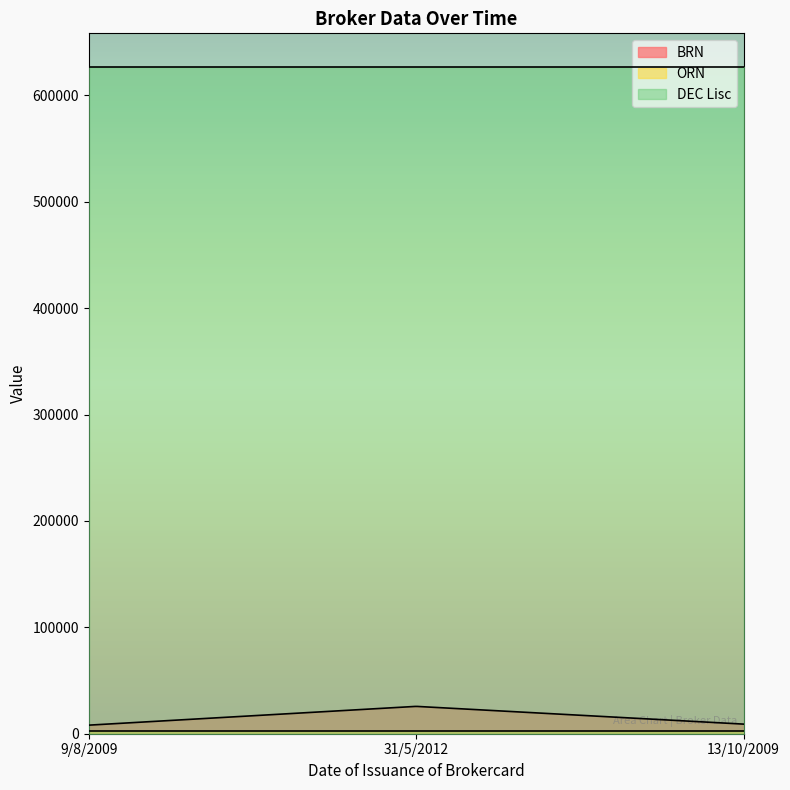

What are all the series names shown in the legend?

BRN, ORN, DEC Lisc